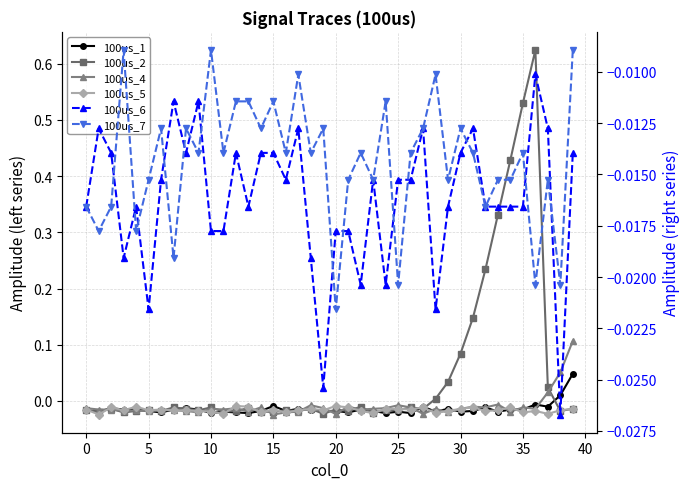

List the series in order of their peak value, lowest first.

100us_6, 100us_5, 100us_7, 100us_1, 100us_4, 100us_2